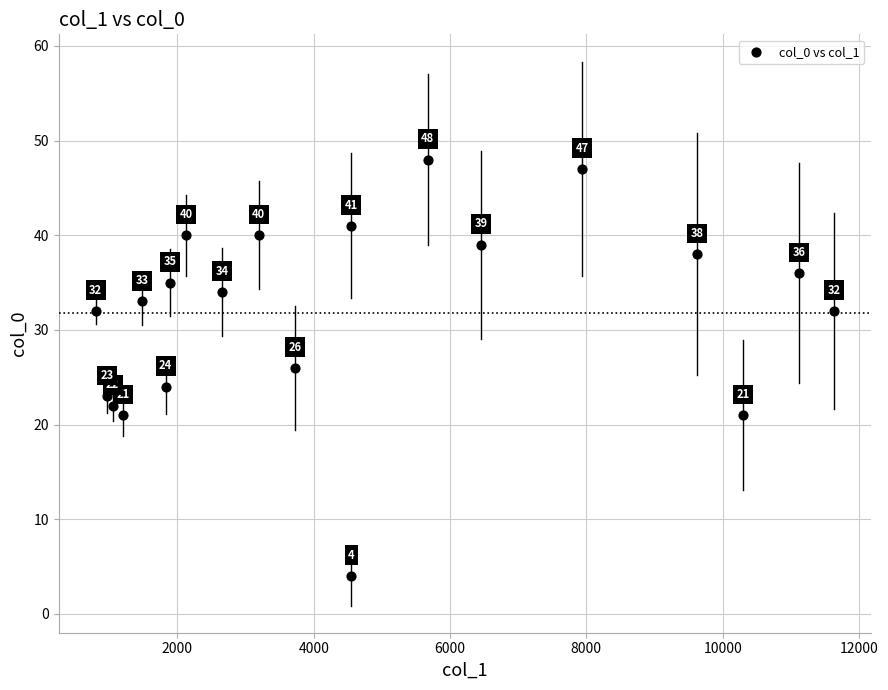

What Y value in the scatter plot is closest to 26?

26